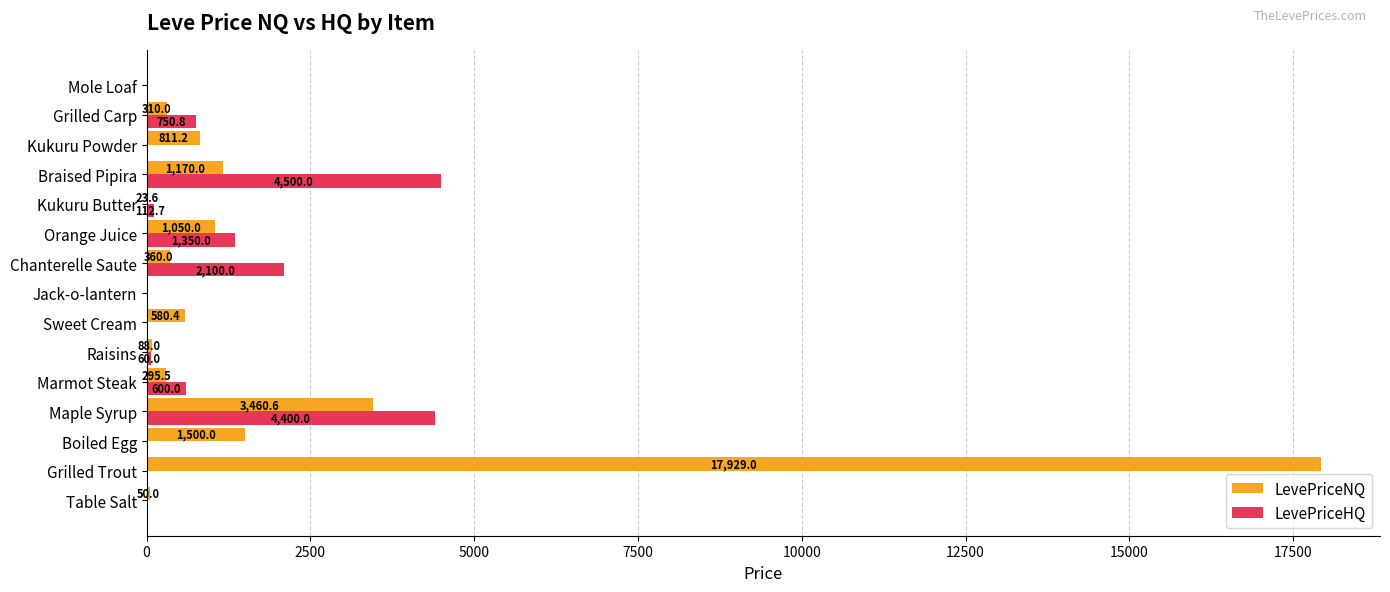

Which label corresponds to the largest value in the chart?

Grilled Trout